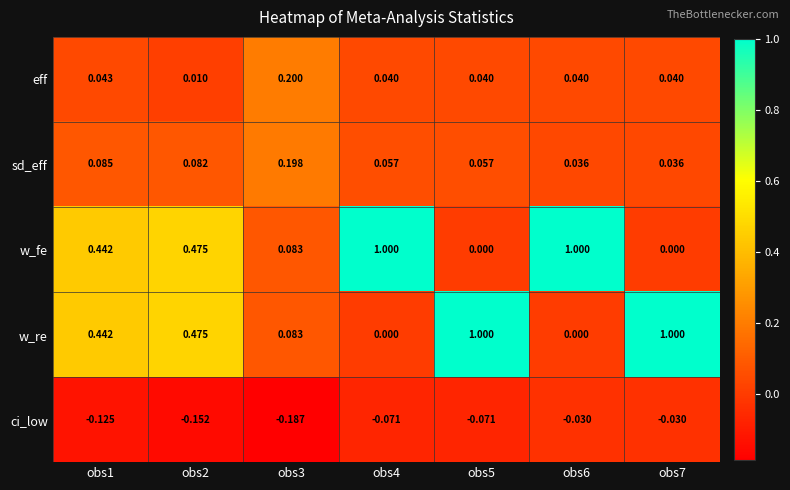

Is the value of eff at obs3 greater than the value of w_fe at obs5?

Yes